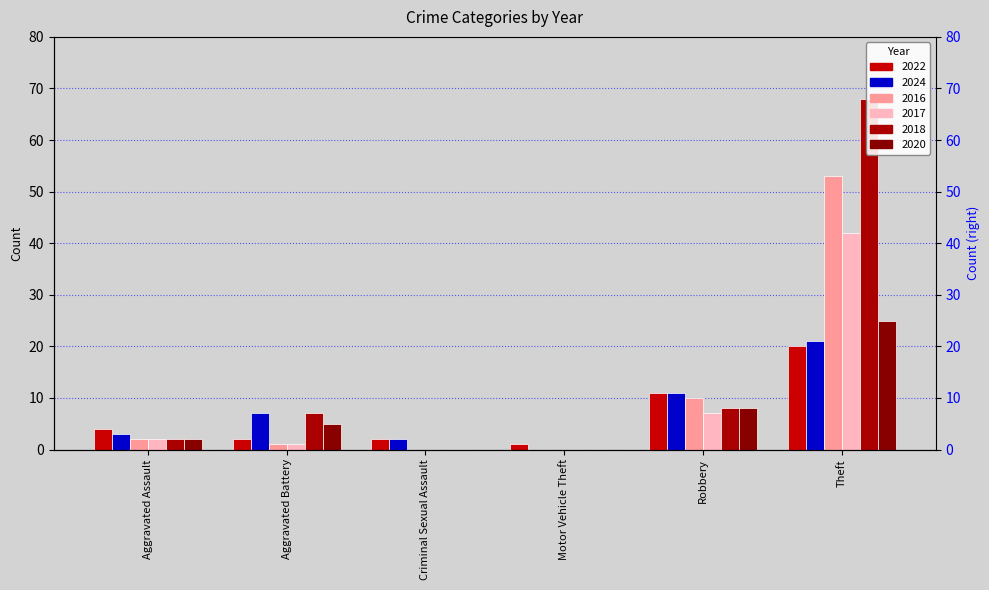

Which series has the widest spread of values?

2018